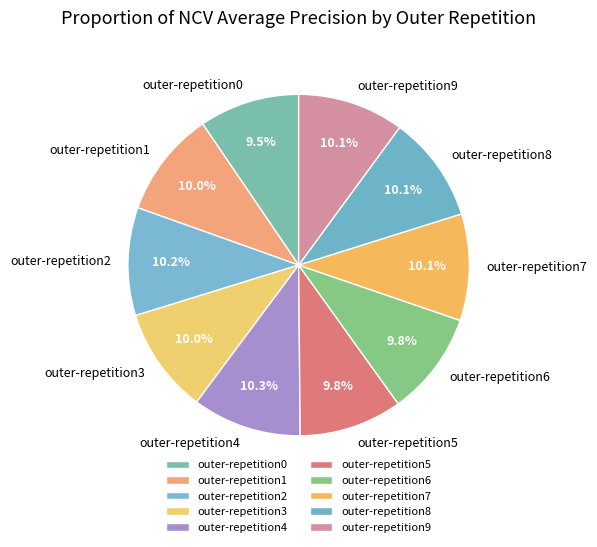

Count the number of slices in the pie.

10